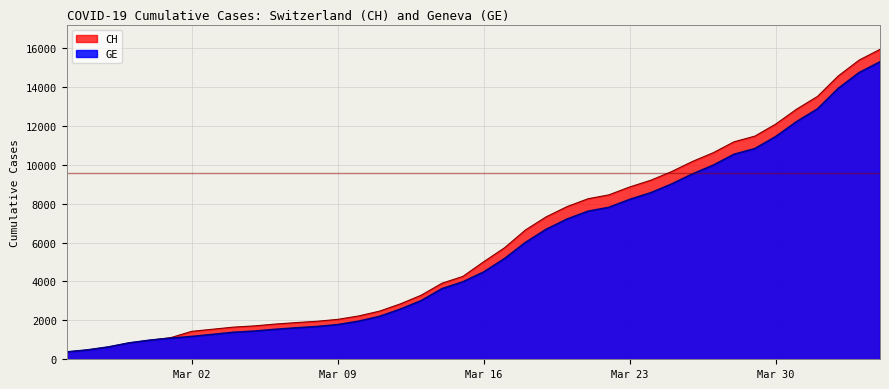

What is the spread (max minus min) of values at 2020-03-28?

642